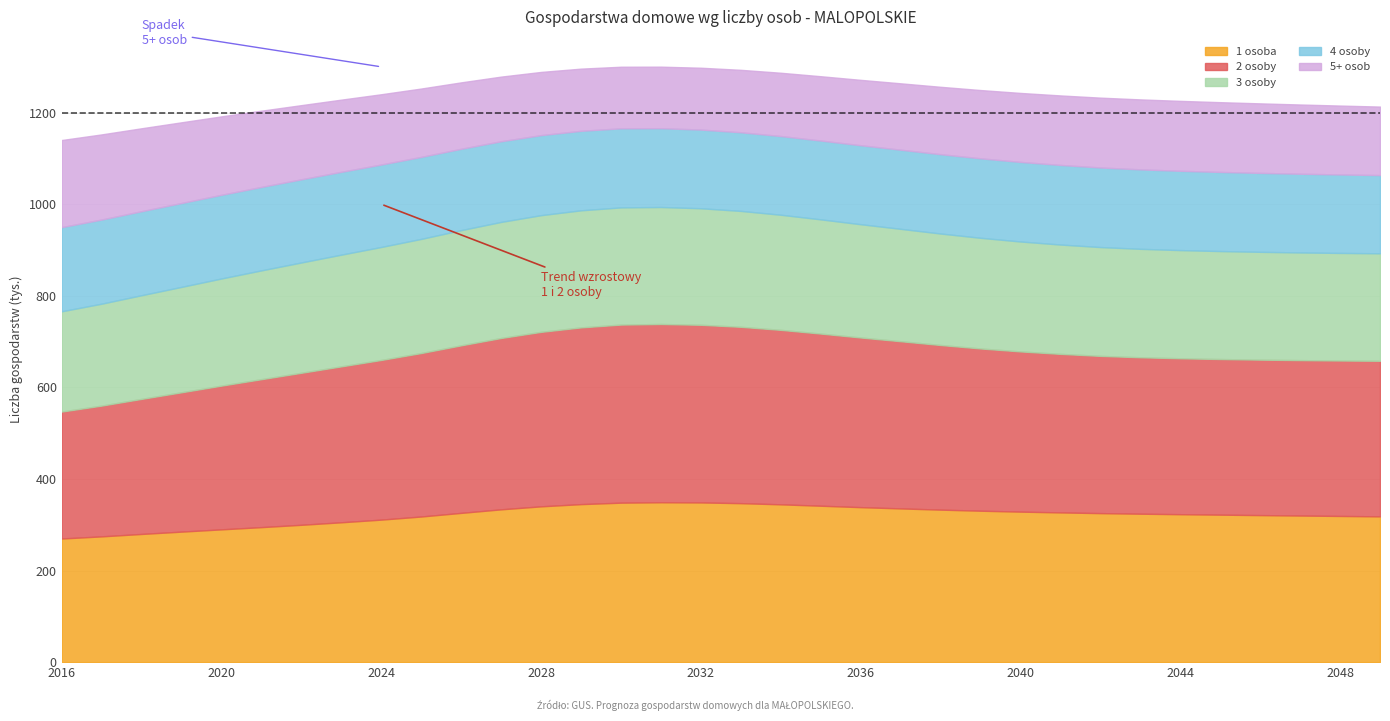

What is the smallest value displayed?

134.4